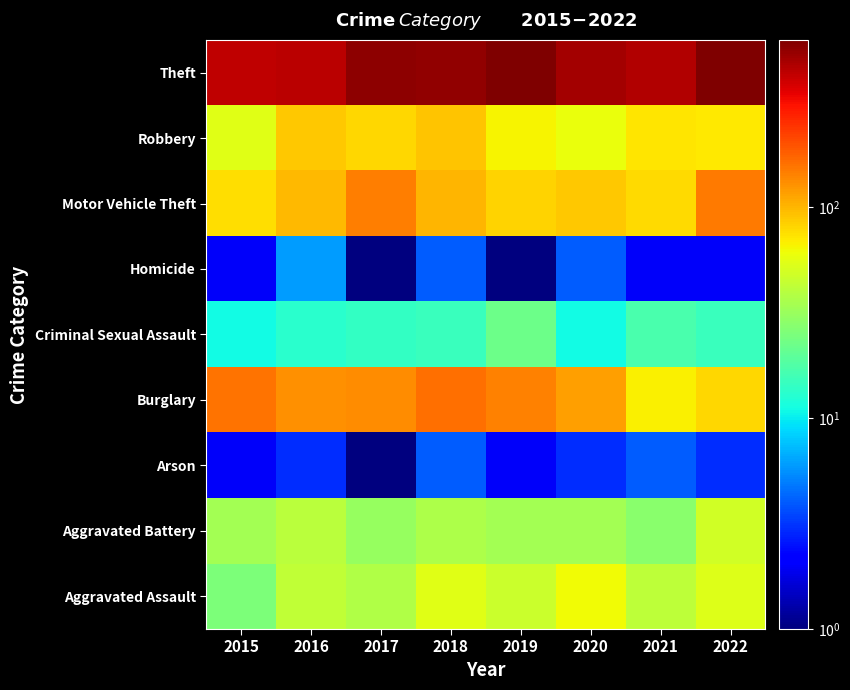

At 2020, list the series in order from largest to smallest.

Theft, Burglary, Motor Vehicle Theft, Aggravated Assault, Robbery, Aggravated Battery, Criminal Sexual Assault, Homicide, Arson